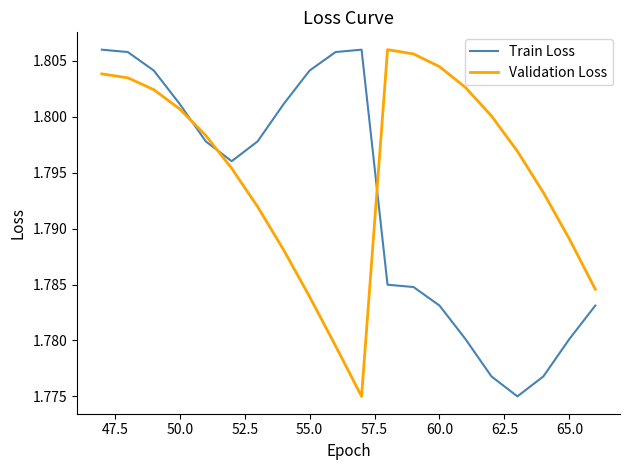

Rank the series by their average value, from lowest to highest.

Train Loss, Validation Loss